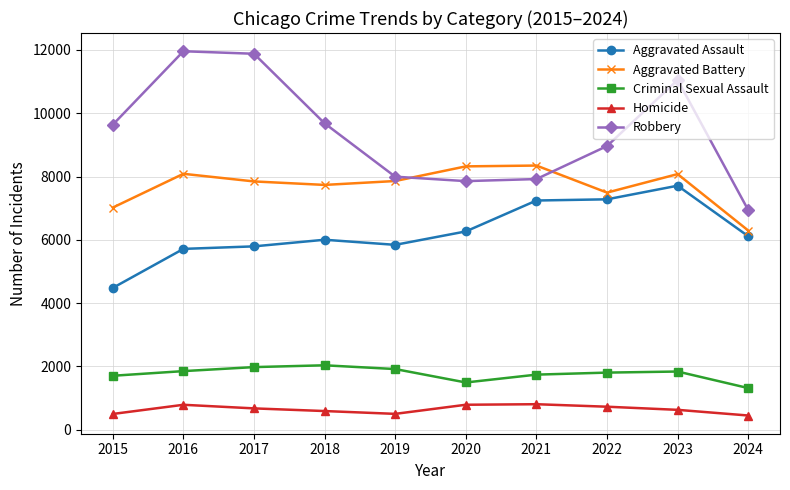

What is the total value across all series at 2015?

23336